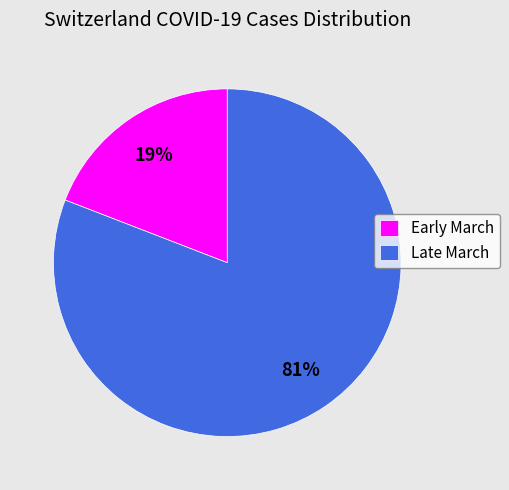

The Late March slice represents 81% of the pie. True or false?

True